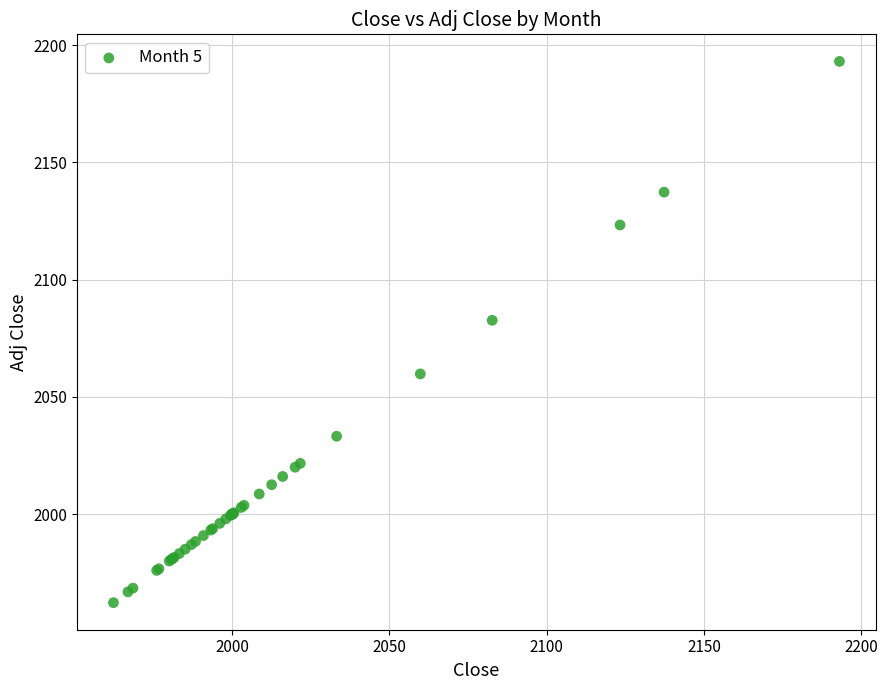

What Y value in the scatter plot is closest to 2077?

2082.6